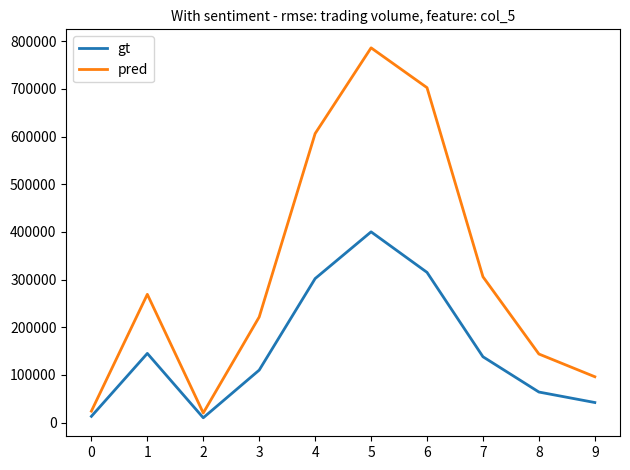

What is the spread (max minus min) of values at 0?

10930